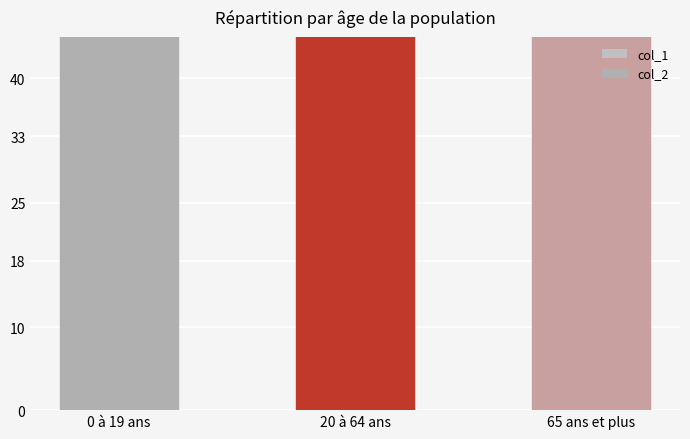

What is the difference between the maximum and minimum values in the col_2 series?

60